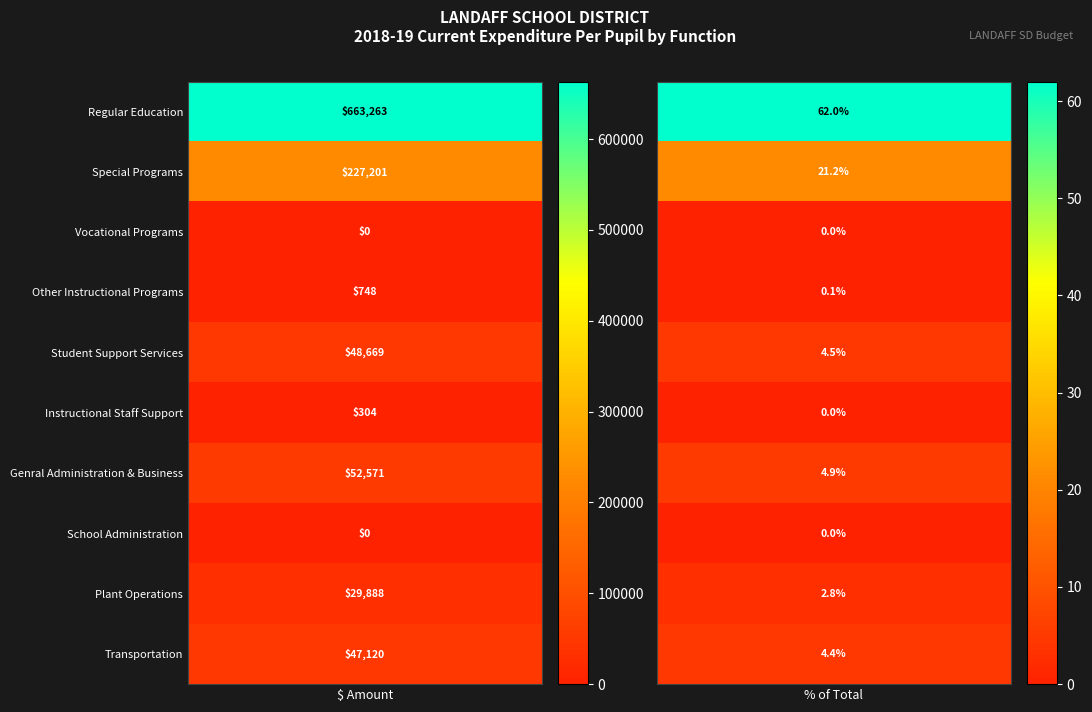

Is it true that Plant Operations equals 16632.0 at Regular Education?

False